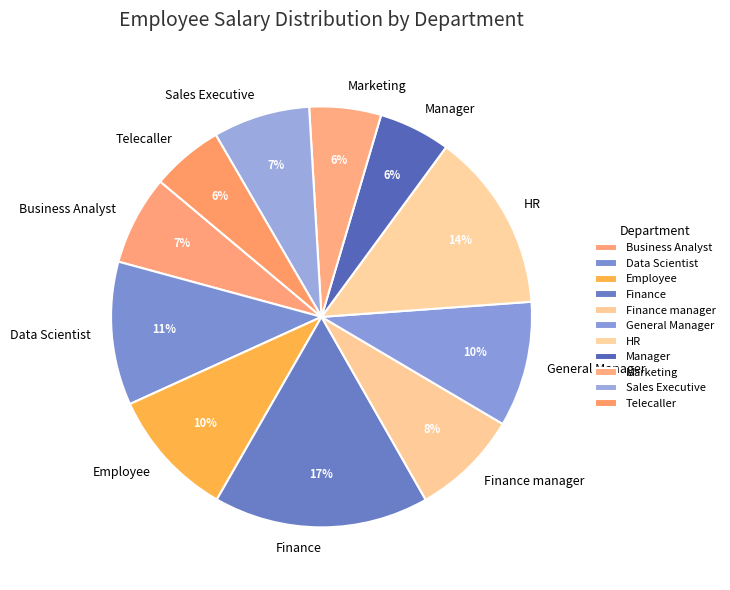

Do Finance and Sales Executive together represent more than half of the pie?

No